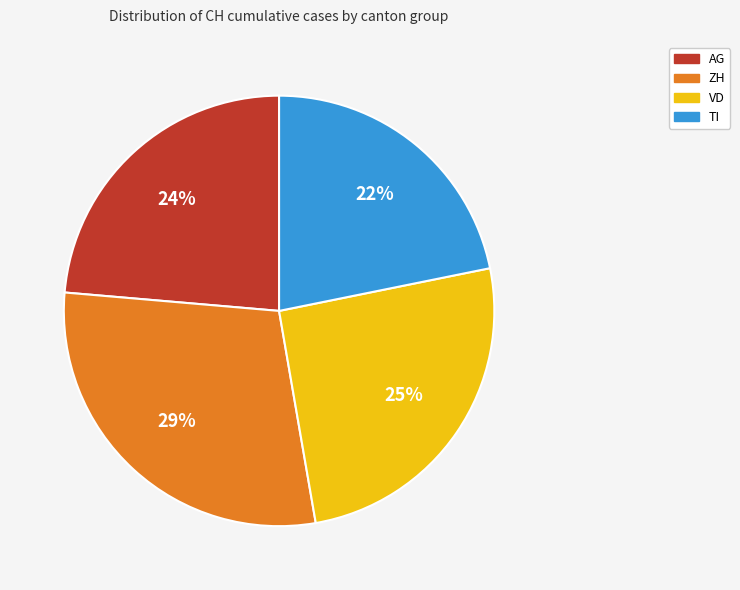

Combined, do TI and AG account for over 50%?

No